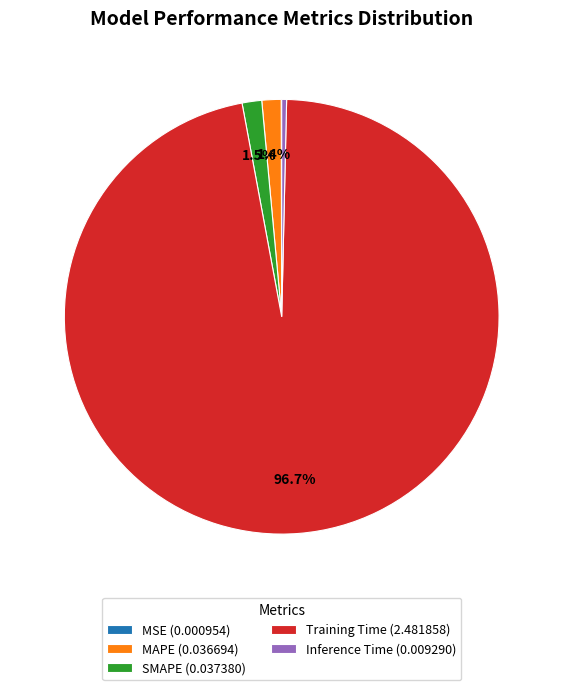

Does any single category account for the majority?

Yes